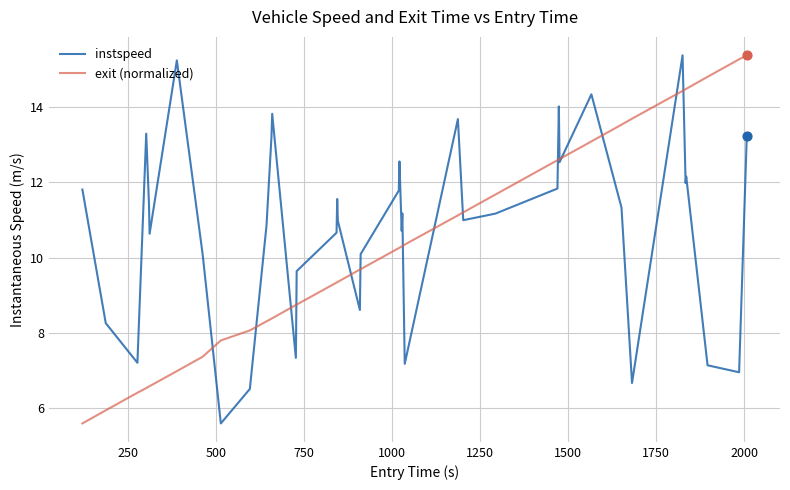

Which series has the largest total across all categories?

instspeed